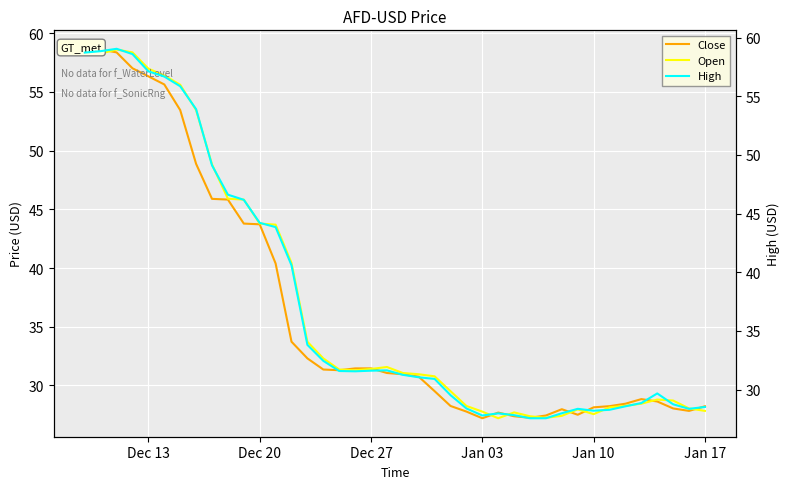

What is the average value of the Close series?

36.4